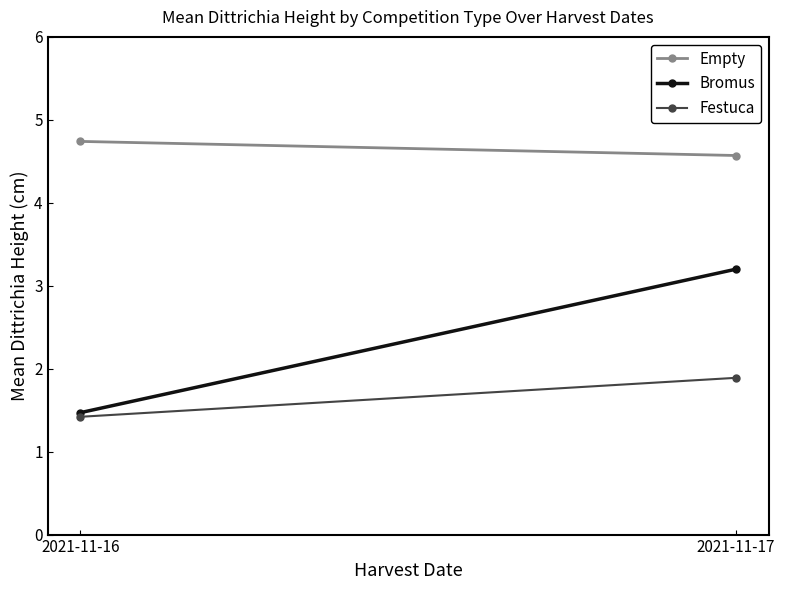

What is the difference between the maximum and minimum values in the Empty series?

0.2